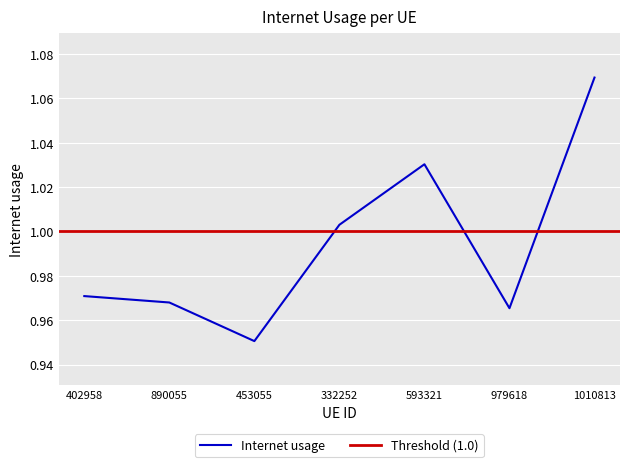

True or false: there are more than 2 points higher than both neighbors.

False